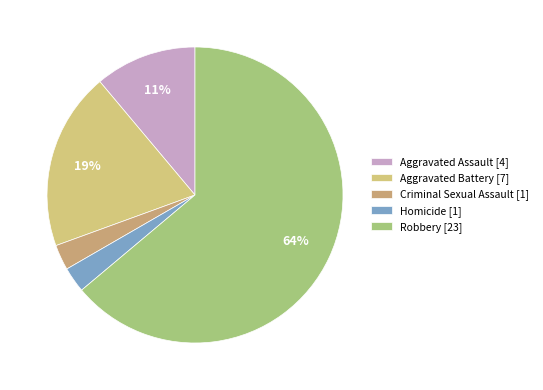

How much of the chart is everything except Criminal Sexual Assault?

97.2%